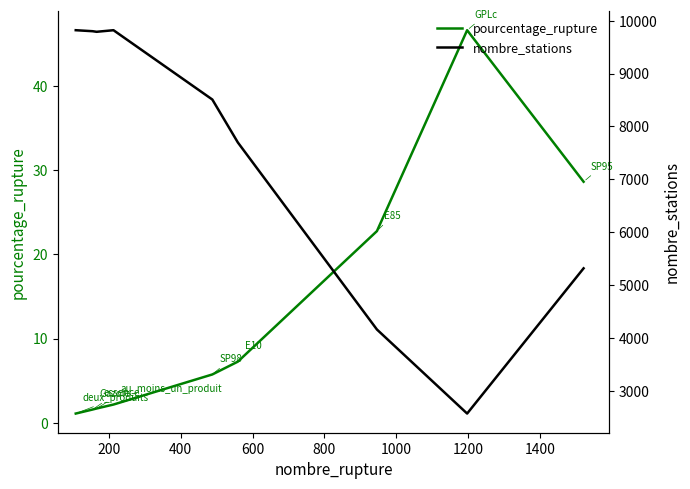

What is the lowest value of the pourcentage_rupture series?

1.1